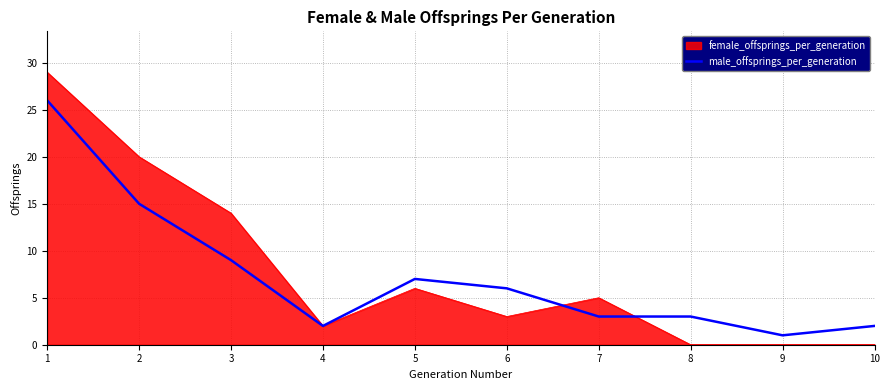

List the series in order of their peak value, lowest first.

male_offsprings_per_generation, female_offsprings_per_generation